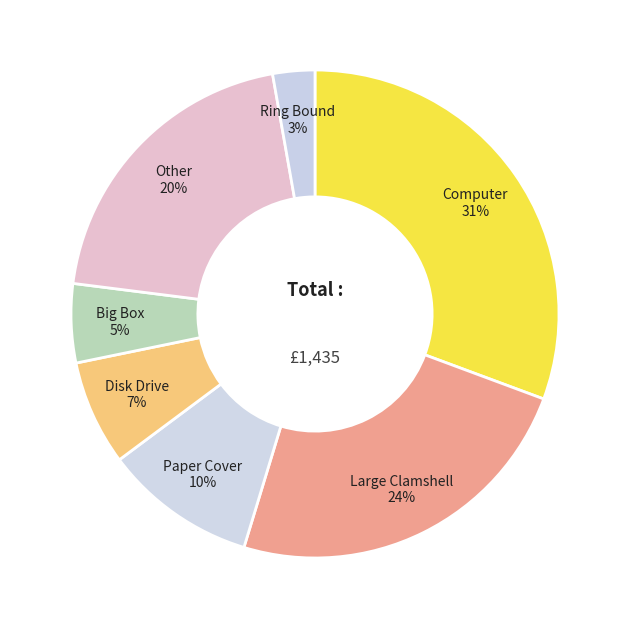

Which category has the biggest portion of the pie?

Computer